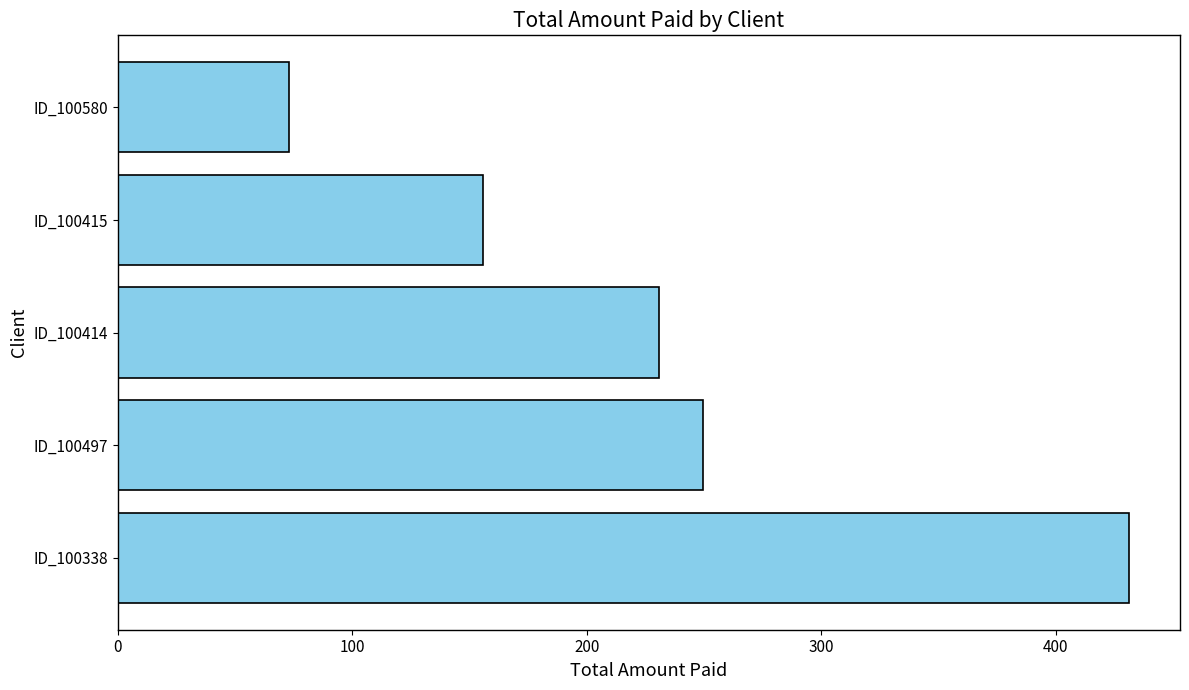

What is the ratio of the value at ID_100338 to the value at ID_100580?

5.9